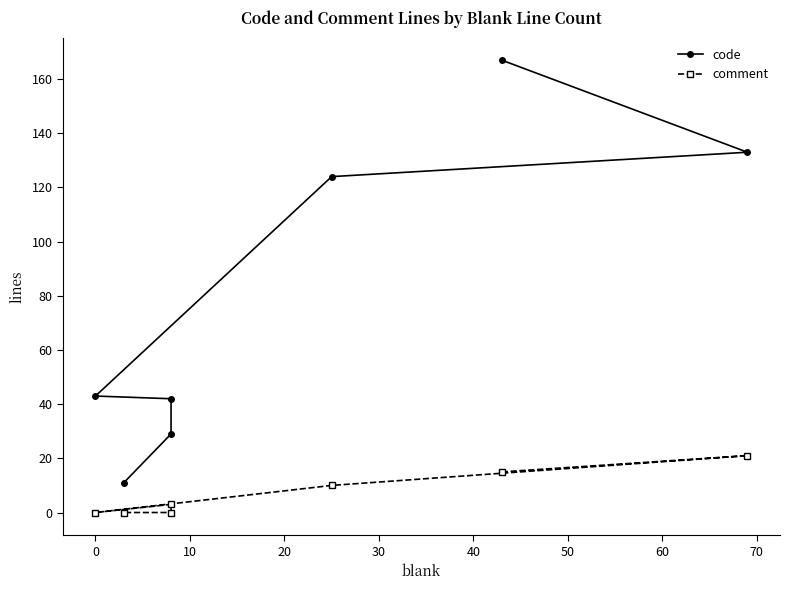

How many lines are shown in the chart?

2